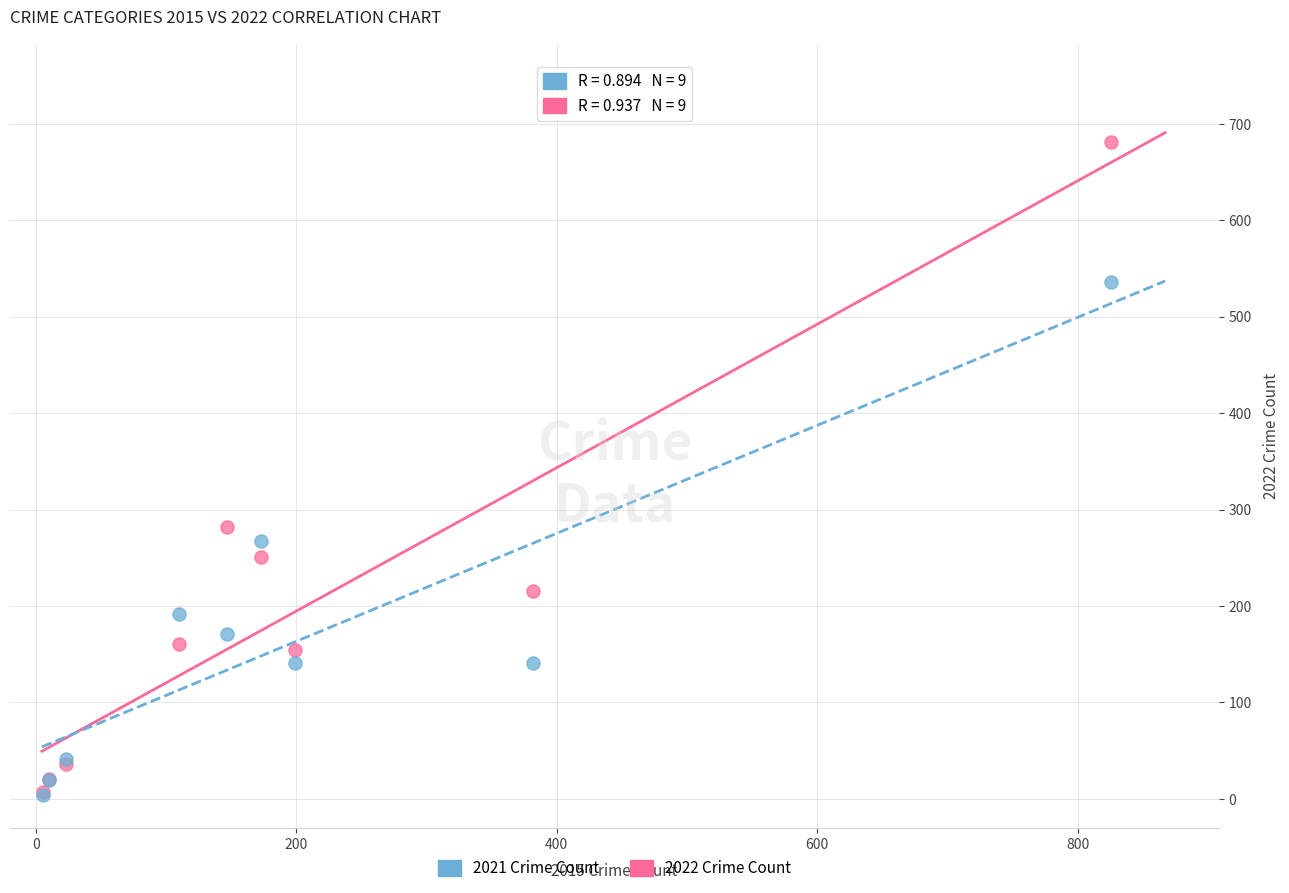

Which series has the widest spread of Y values?

2022 Crime Count